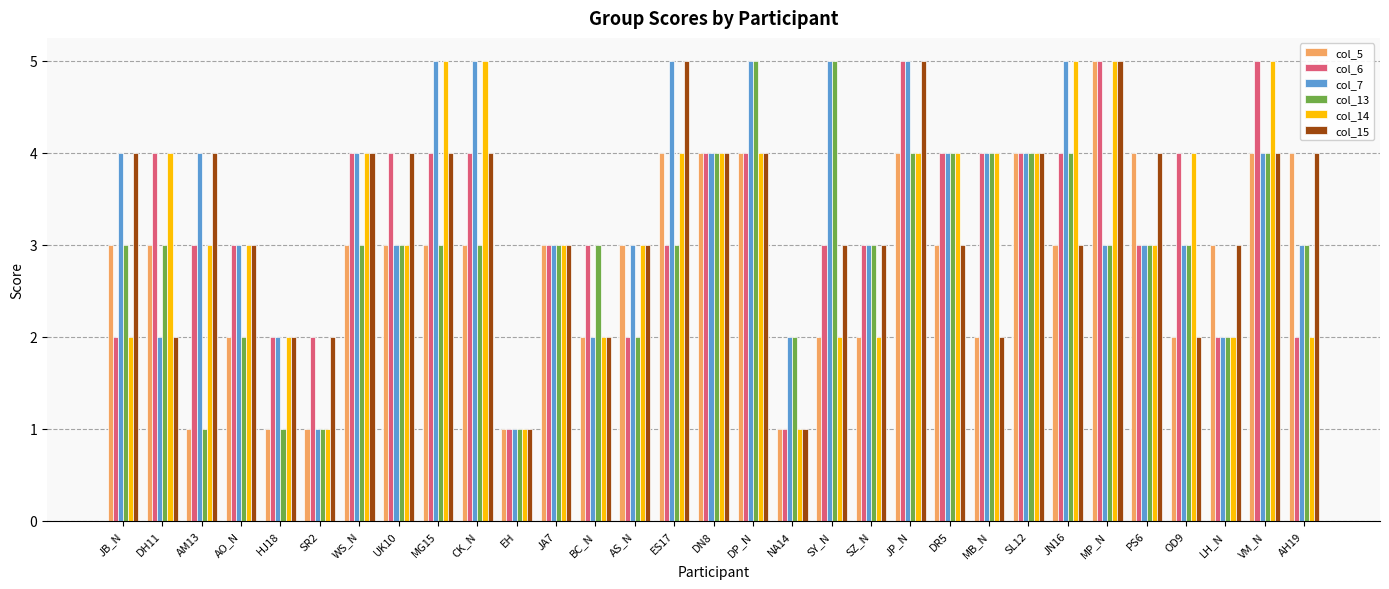

Is the value of col_14 at SL12 greater than the value of col_6 at SY_N?

Yes